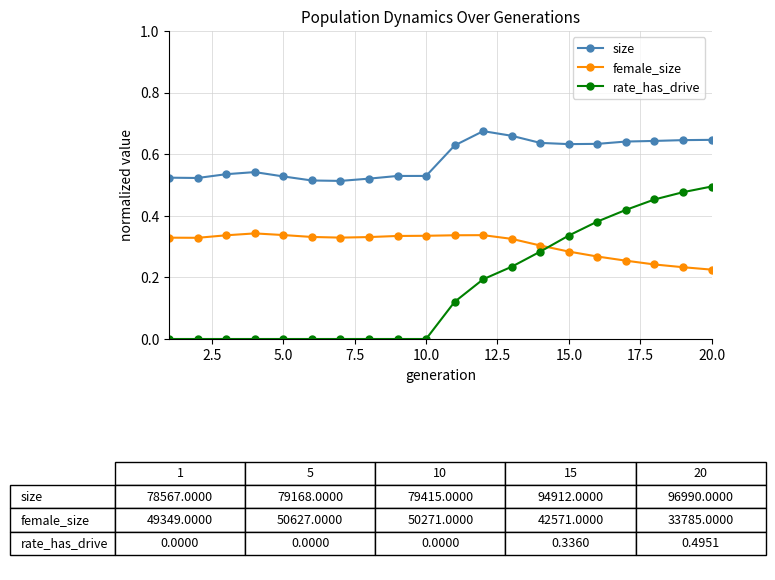

Rank the series by their average value, from lowest to highest.

rate_has_drive, female_size, size